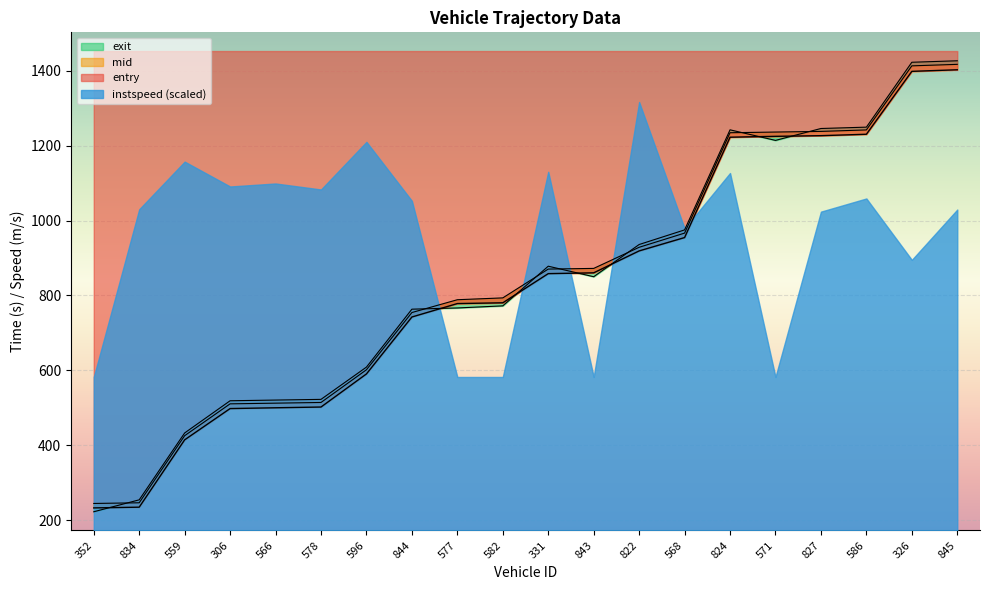

How many lines are shown in the chart?

3